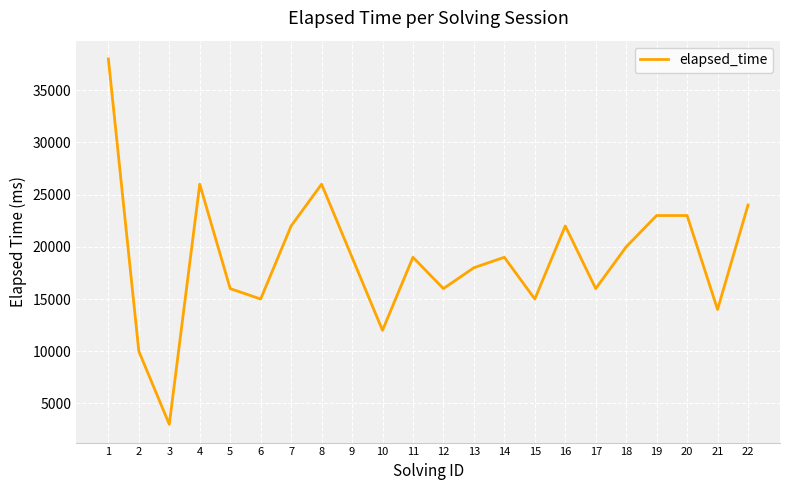

Which label corresponds to the largest value in the chart?

1